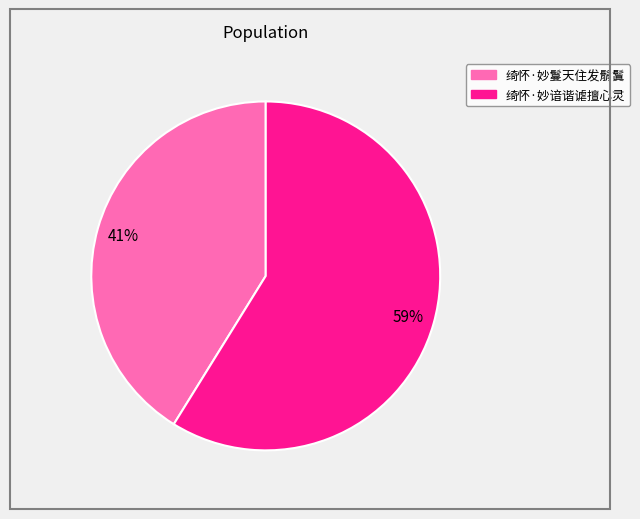

Between 绮怀·妙谙谐谑擅心灵 and 绮怀·妙鬘天住发鬅鬒, which is larger?

绮怀·妙谙谐谑擅心灵